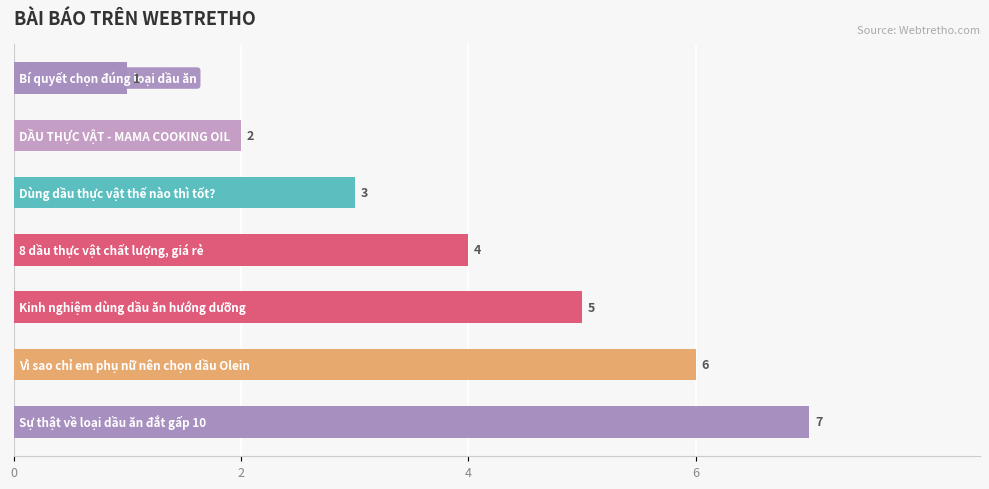

What is the average value?

4